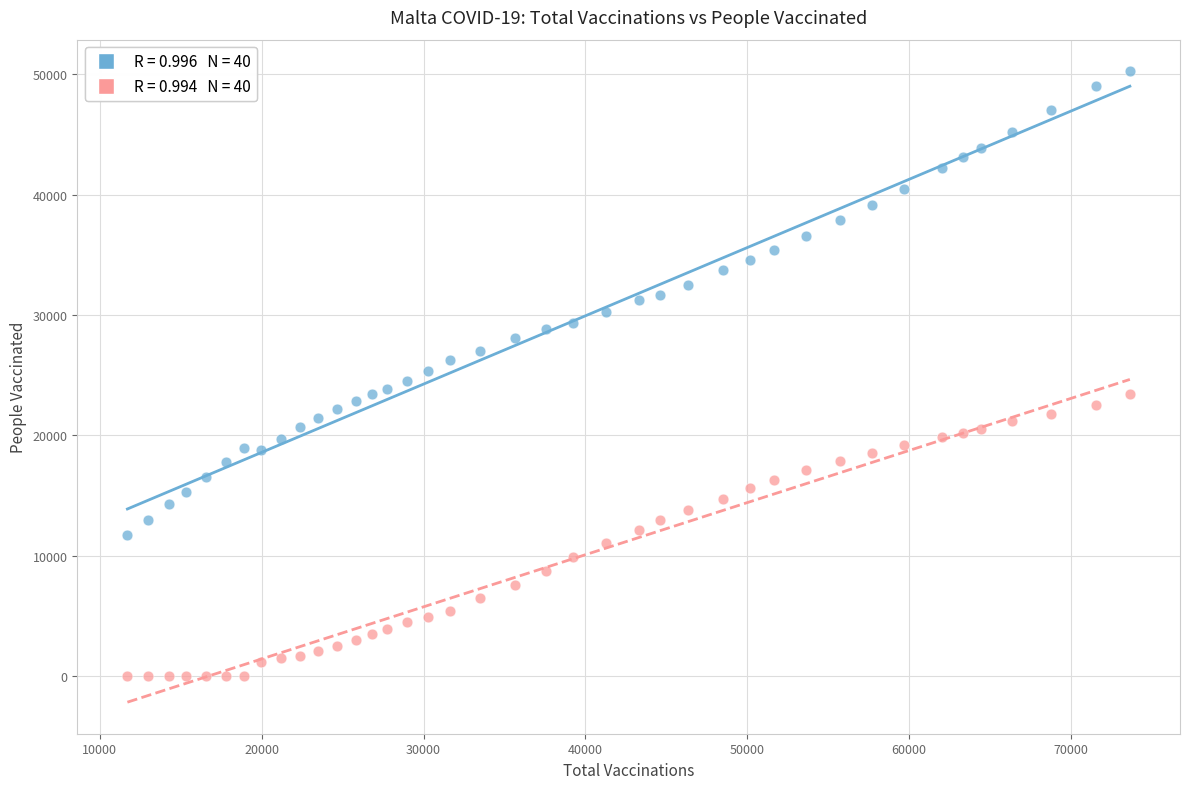

Across all data points, what is the range of X values (max minus min)?

61939